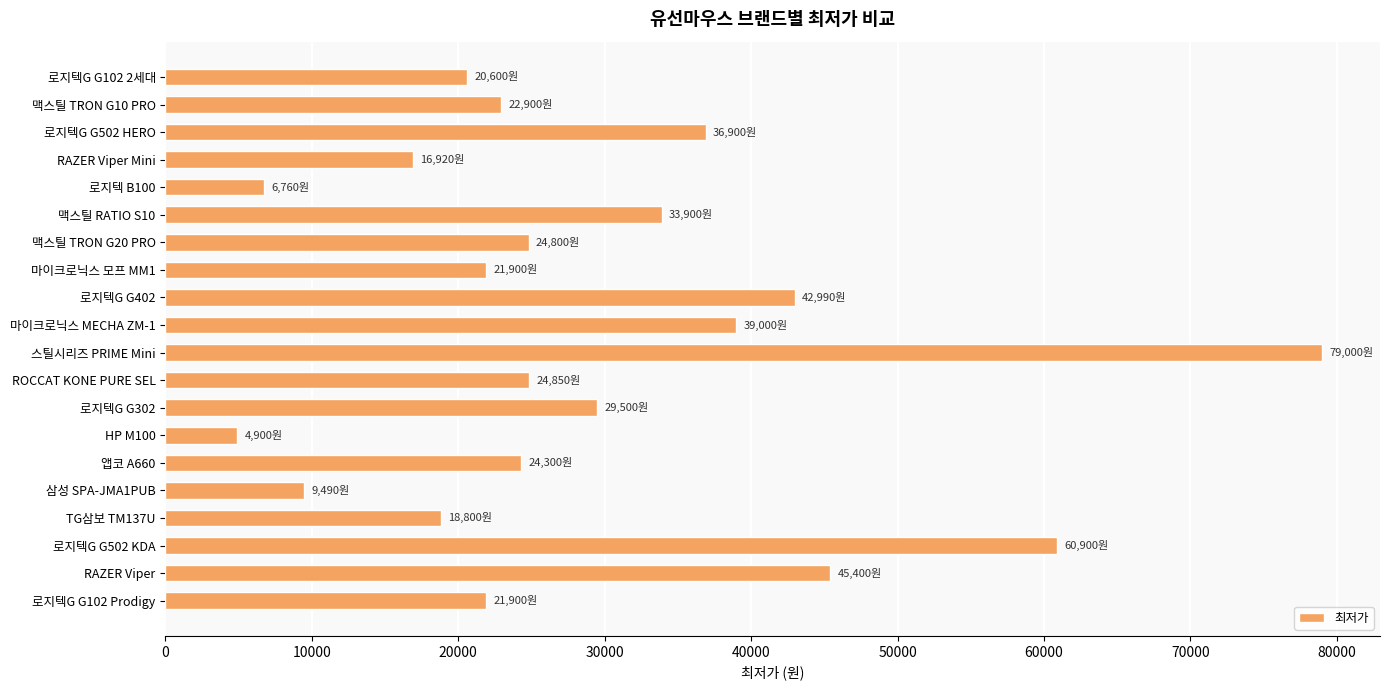

What is the difference between the maximum and minimum values?

74100